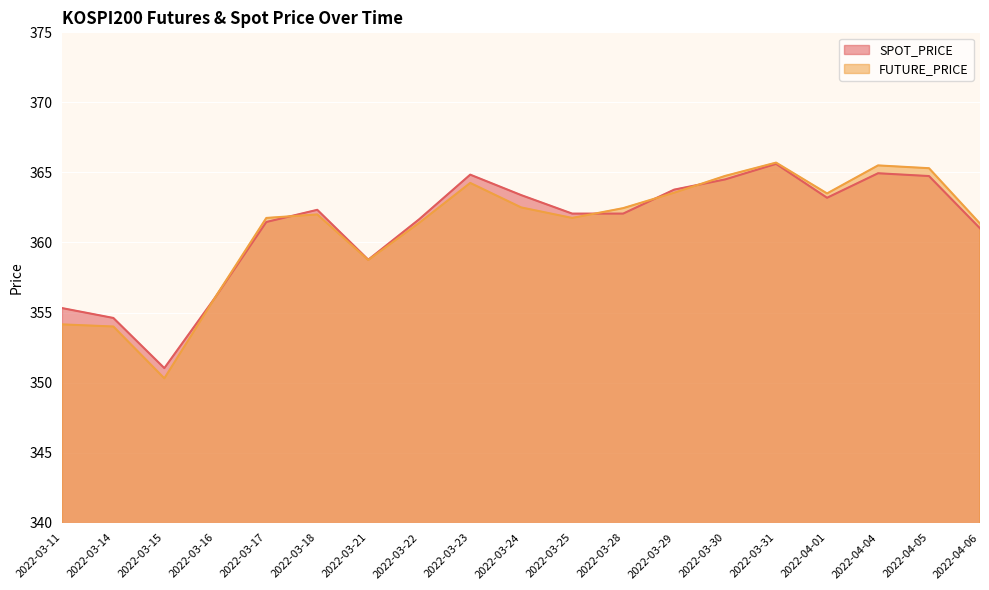

True or false: FUTURE_PRICE has a value of 364.2 at 2022-03-23.

True